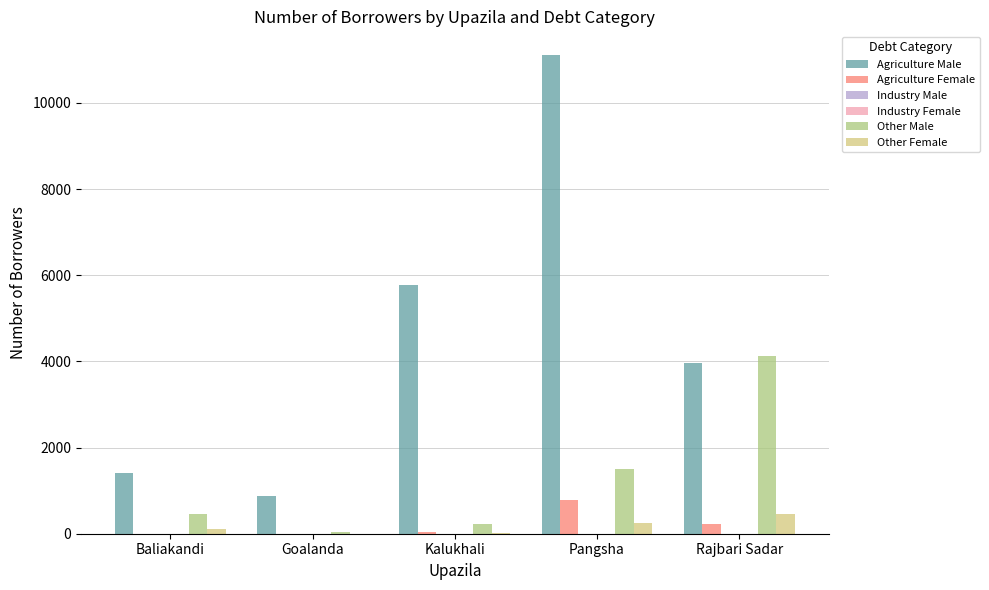

Count the number of data series in this chart.

6